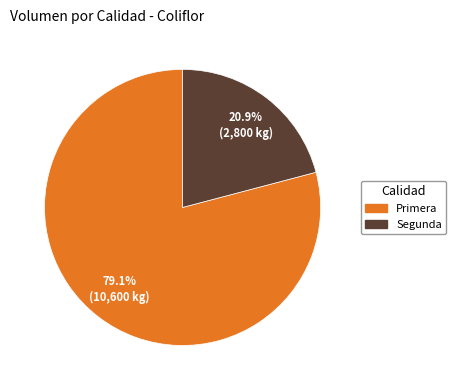

How much of the chart is everything except Primera?

20.9%